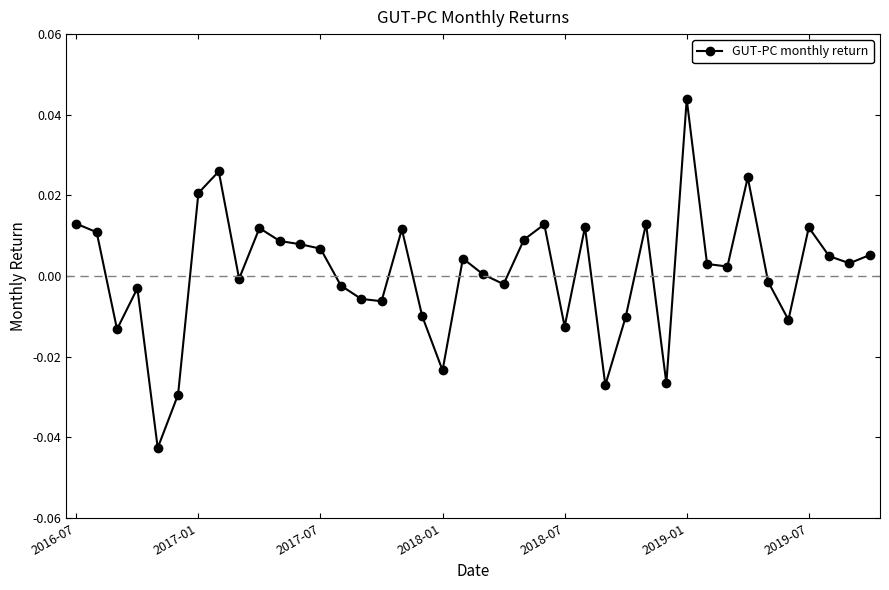

True or false: there are more than 0 points higher than both neighbors.

True